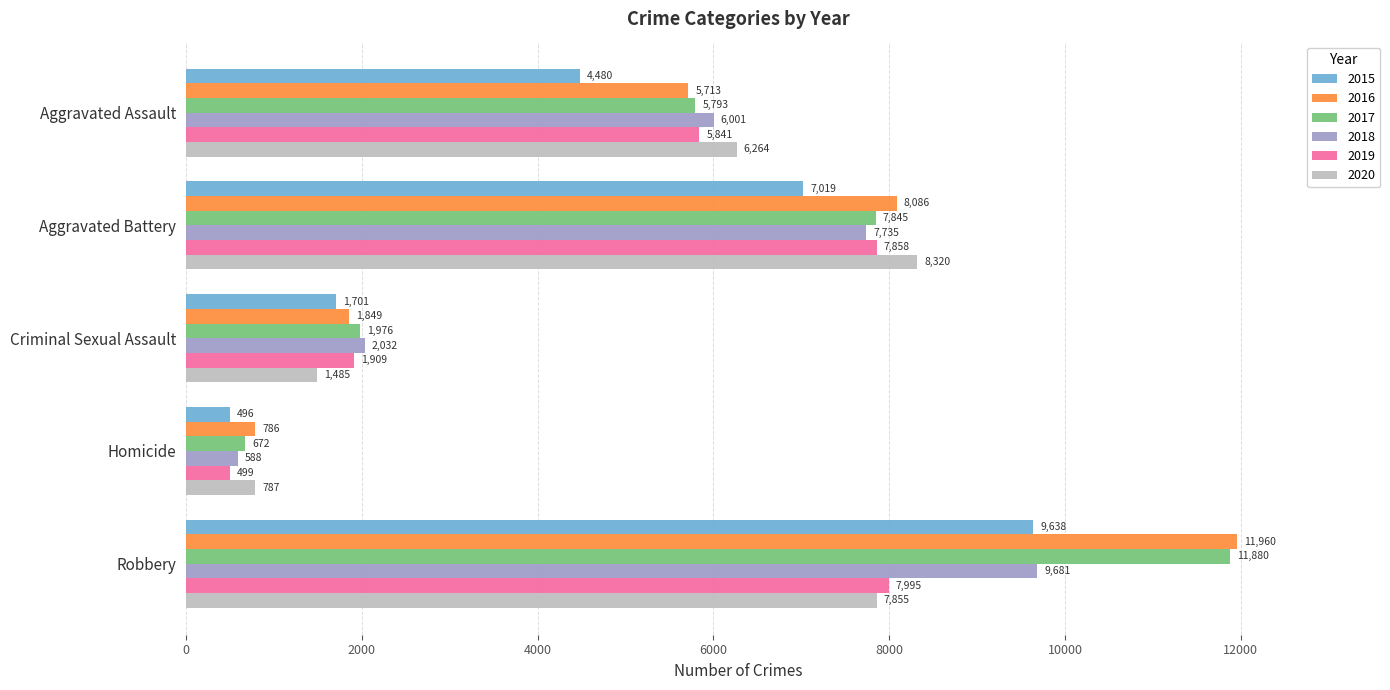

What is the difference between the second highest and second lowest values in the 2017 series?

5869